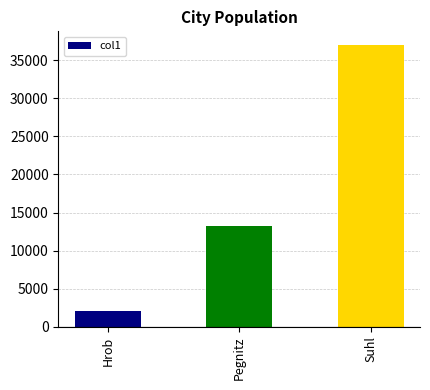

Where is the data nearest to the value 19485?

Pegnitz